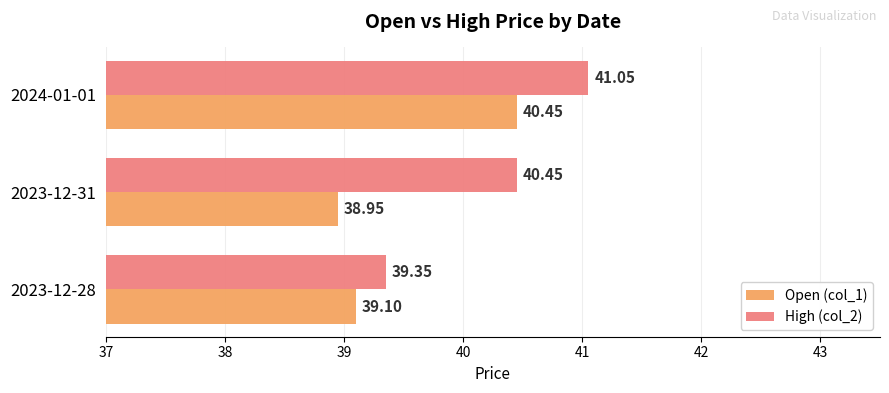

Which series has the largest range (max minus min)?

High (col_2)